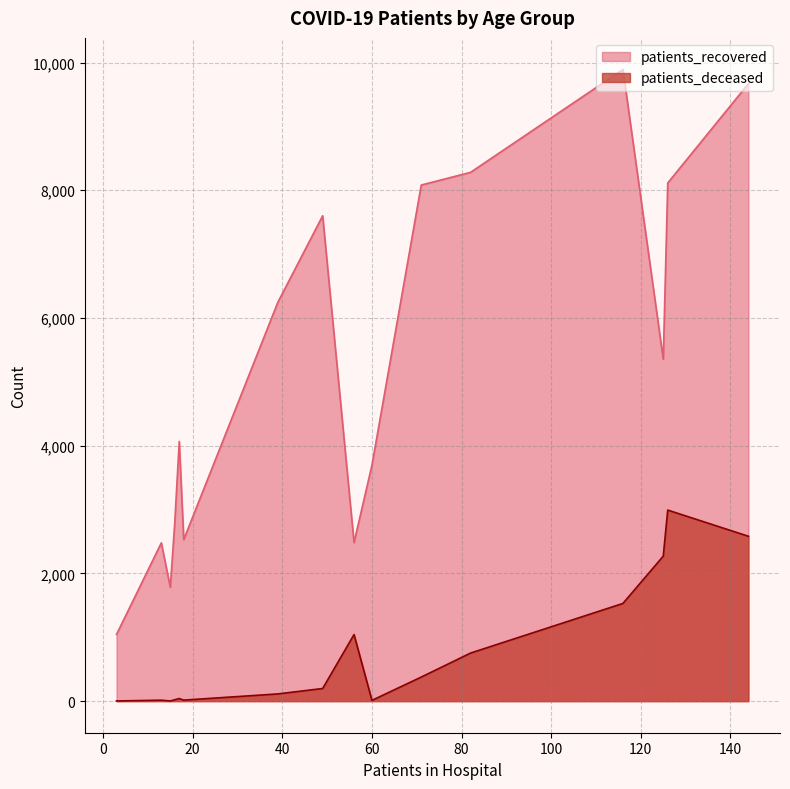

At how many categories does at least one series exceed 5906?

7